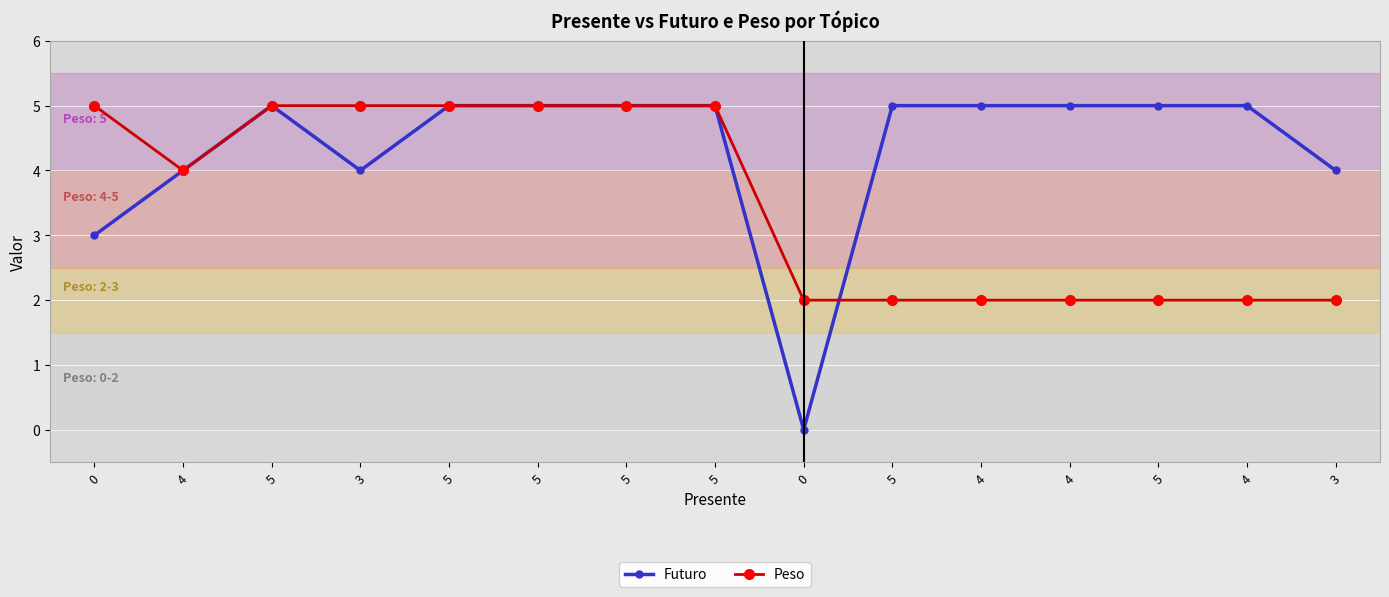

The value of Futuro at 0 is 0. True or false?

True